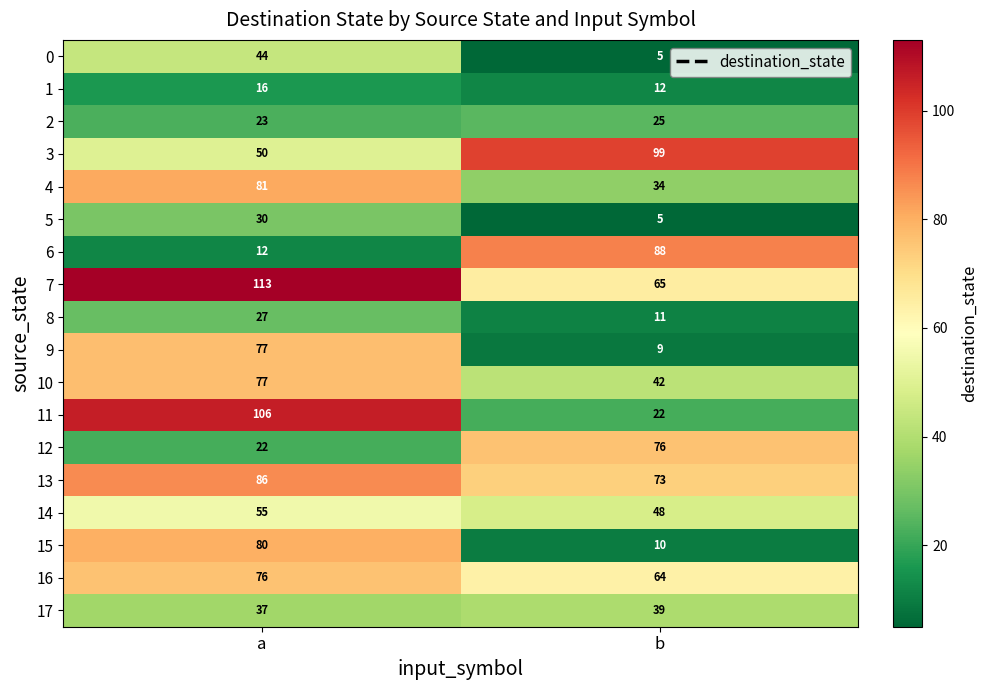

How many data points does each series have?

2